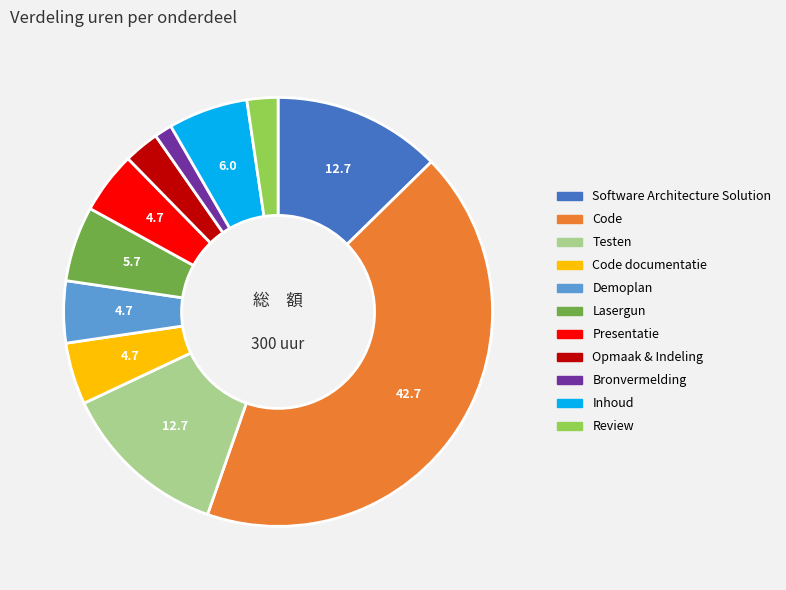

Is there a majority slice in this chart?

No